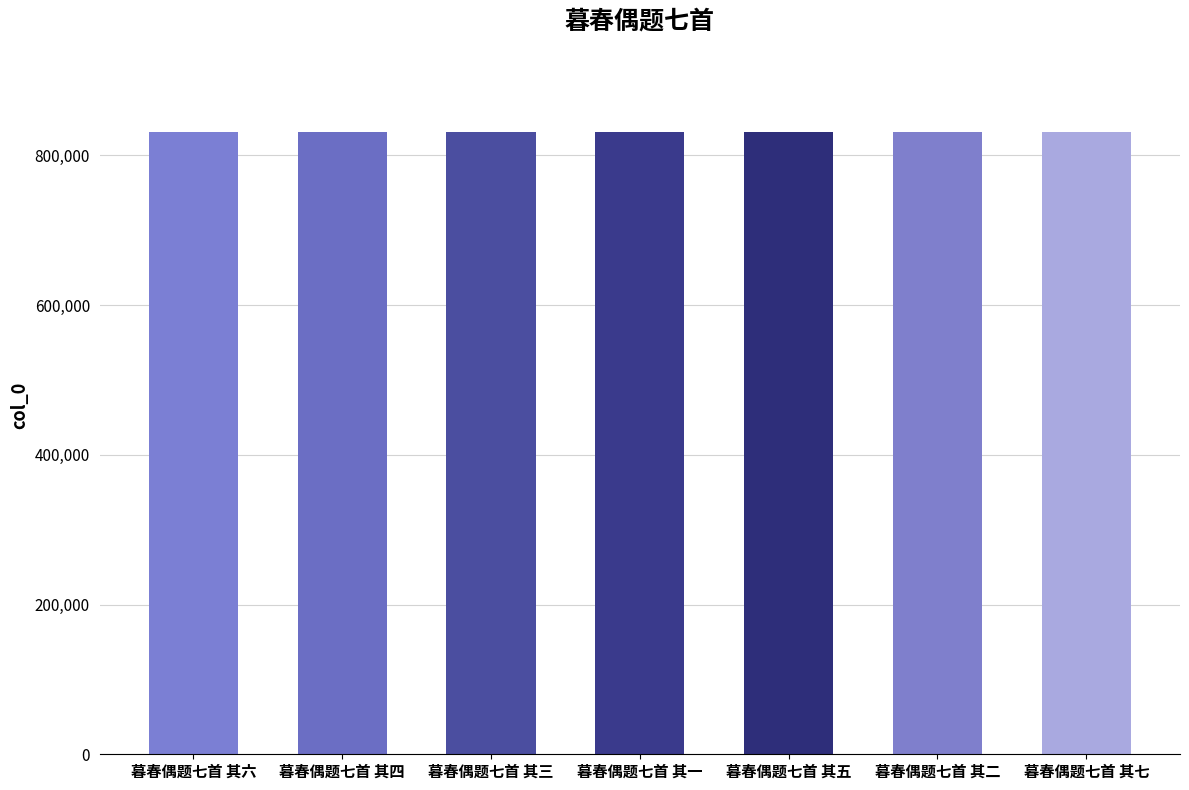

What position from the right is 暮春偶题七首 其七?

1